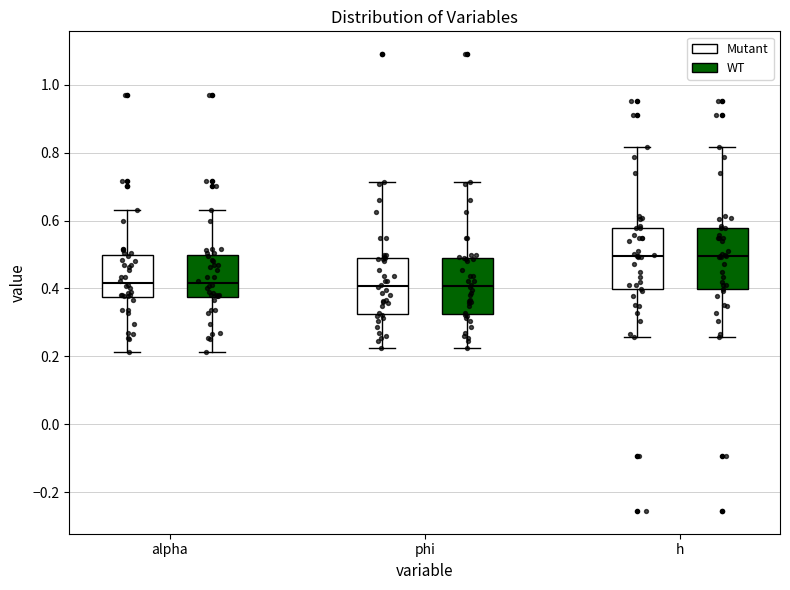

Where does the upper whisker of the box for phi (WT) end on the y-axis? The values are not printed on the chart, so give them approximately, as read against the axis.

0.72